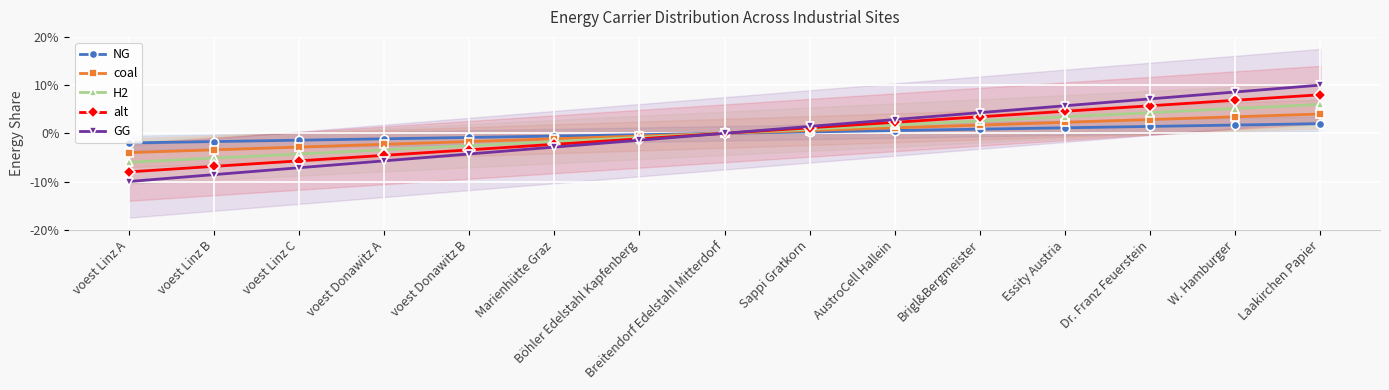

True or false: GG and NG intersect in this chart.

False